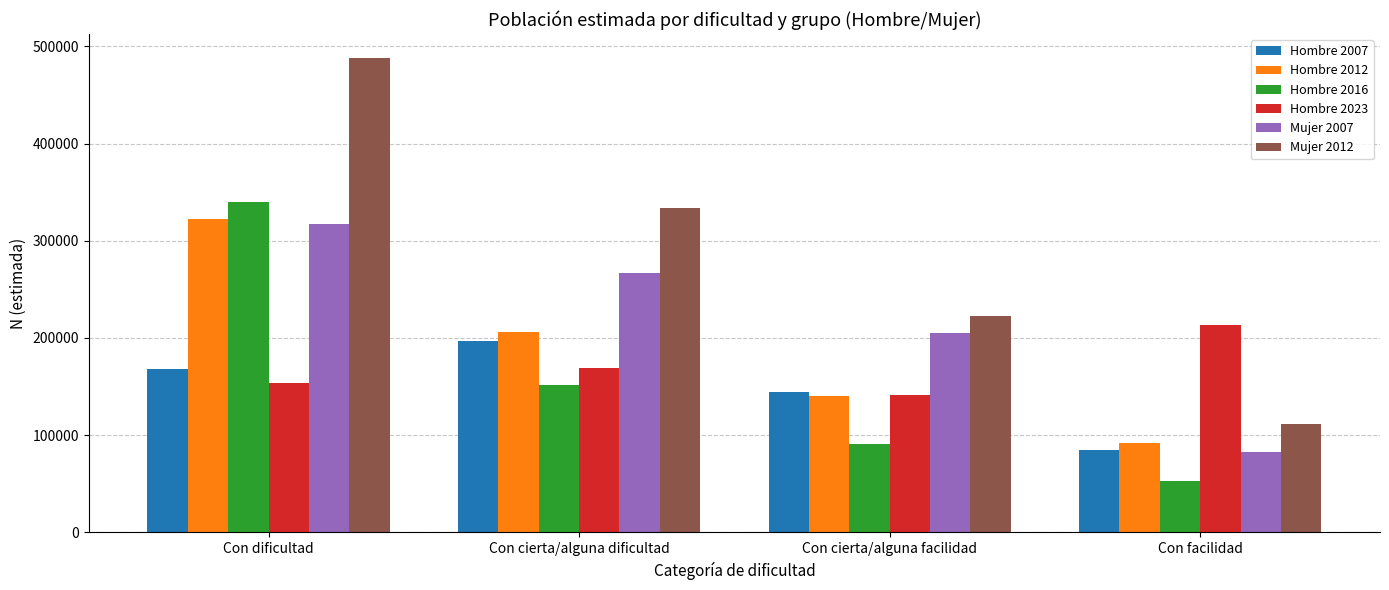

At which label does Hombre 2016 reach its minimum?

Con facilidad